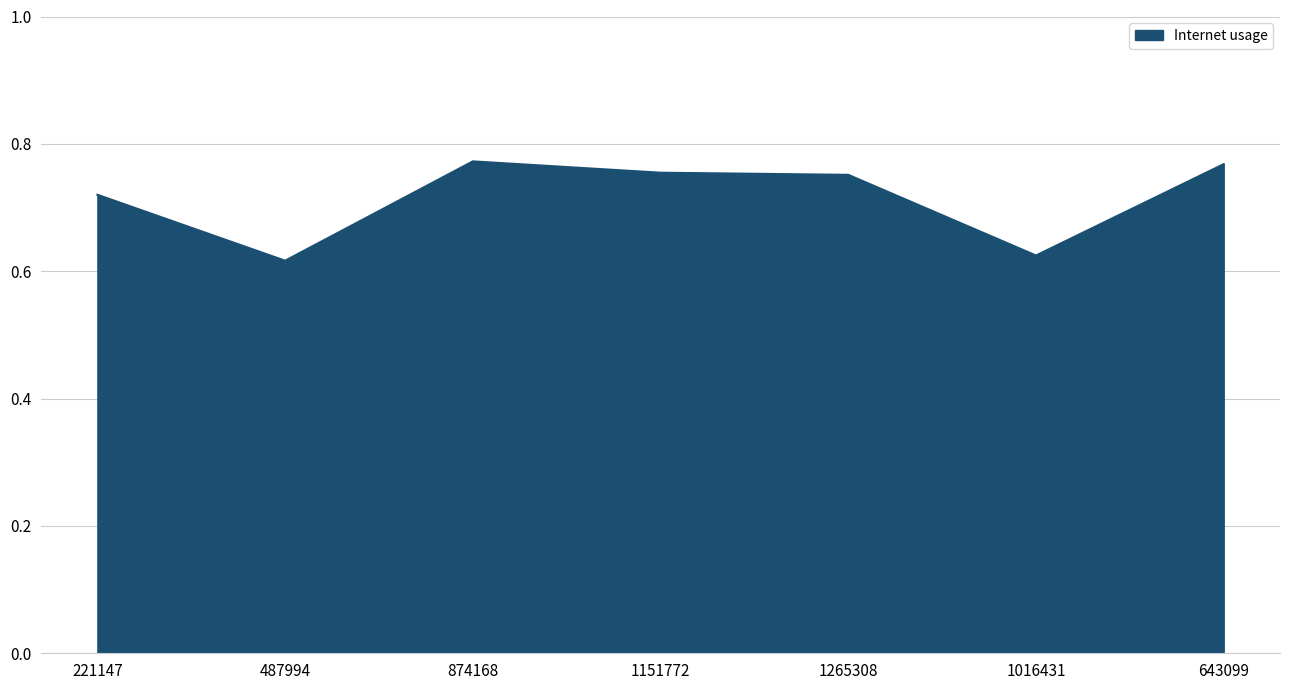

Count the values in the range 0 to 1.

7